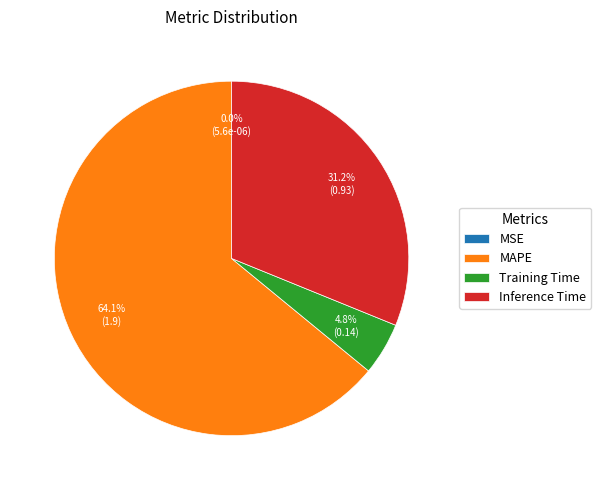

Does MAPE account for over 50% of the chart?

Yes